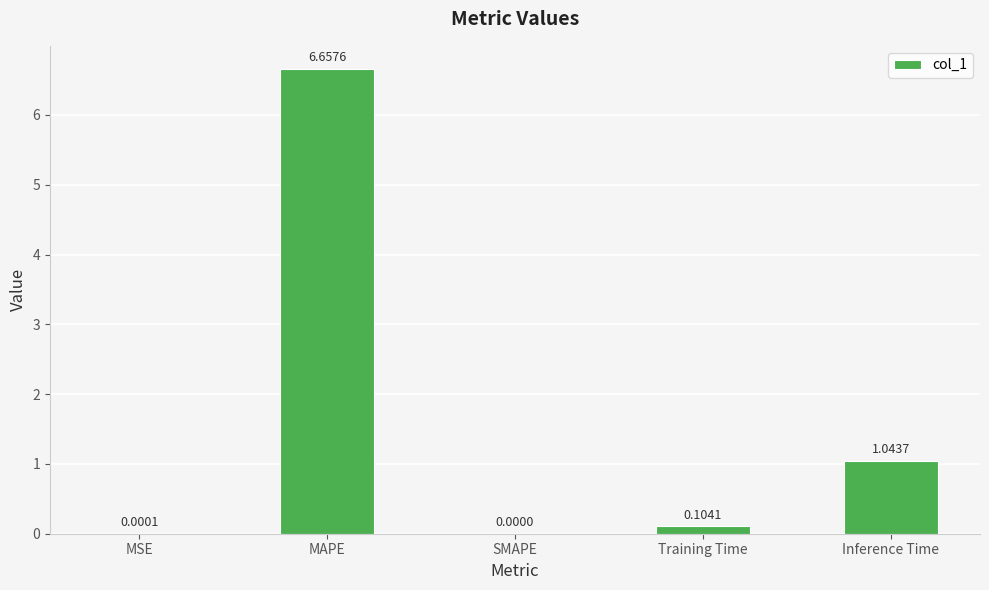

How many data points does each series have?

5